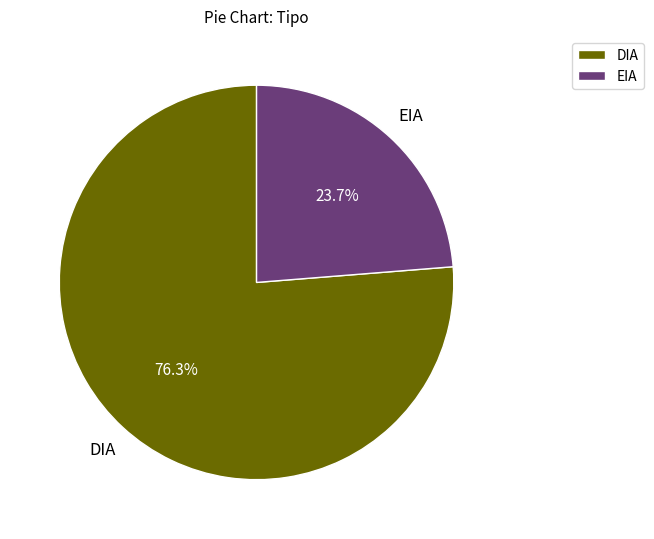

Combined, what portion of the pie is EIA and DIA?

100.0%